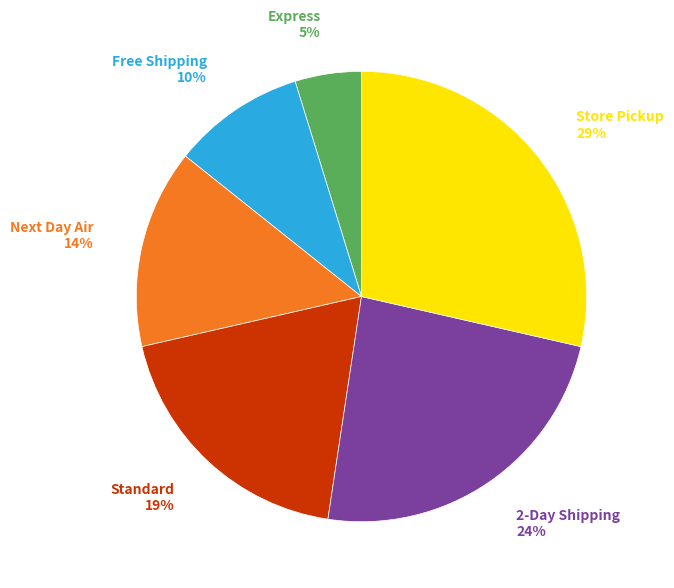

To the nearest percent, what is the difference between the largest and smallest slice percentages?

24%